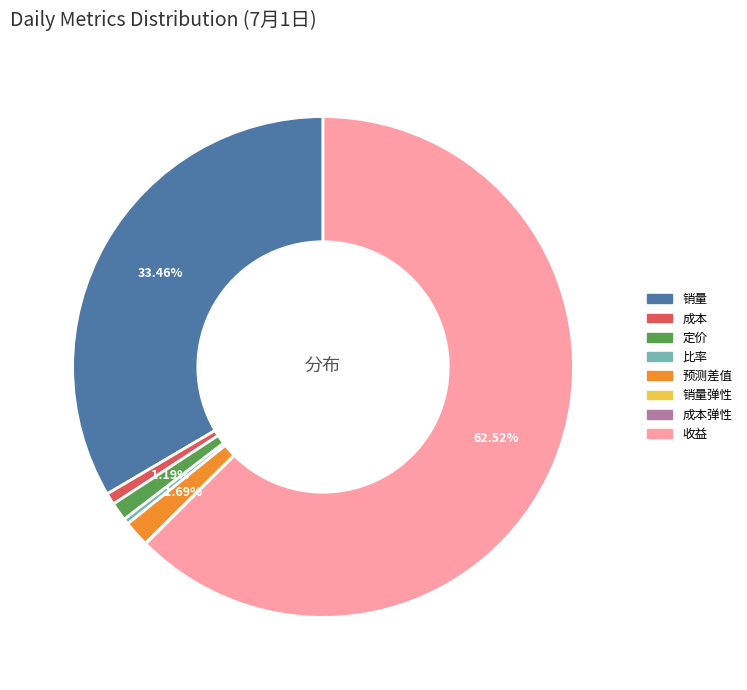

Is there any slice that represents more than half of the pie?

Yes